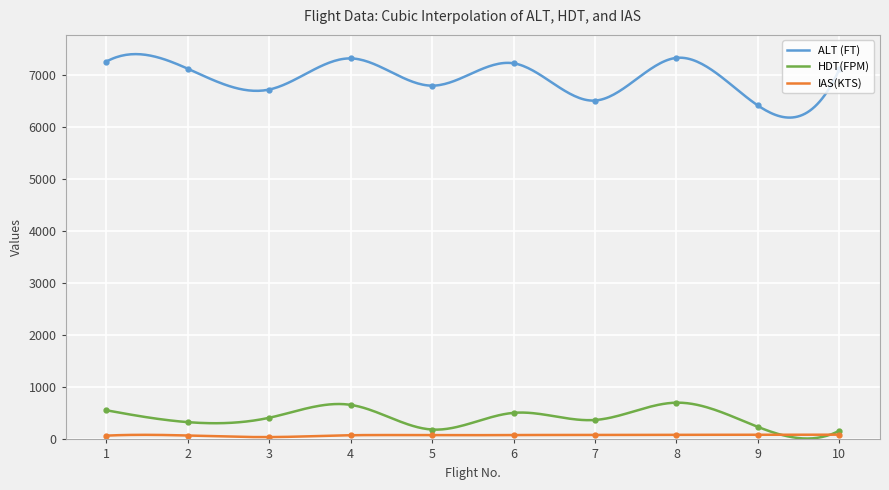

What is the minimum value shown in the chart?

44.8